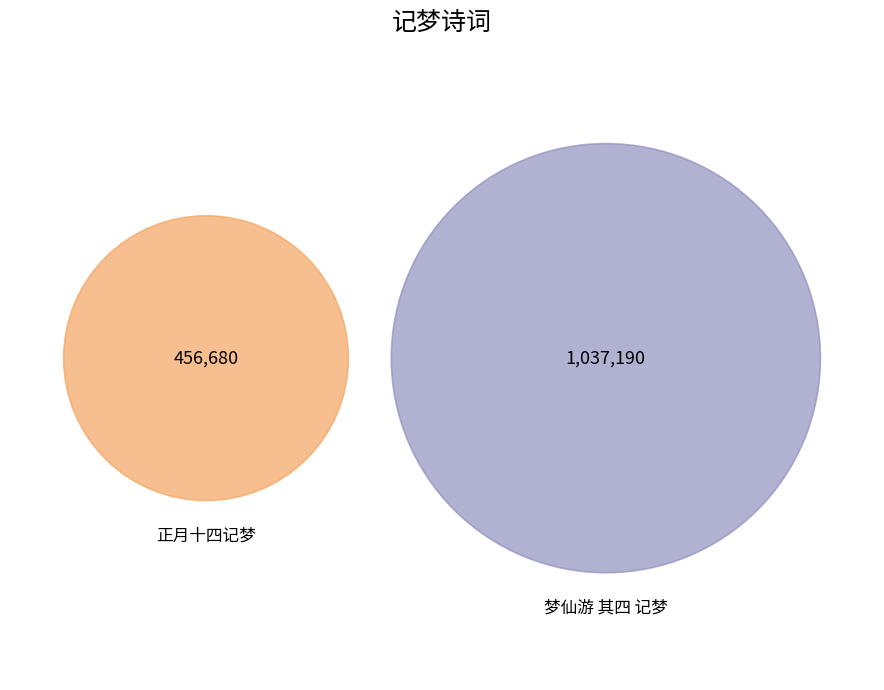

True or false: 梦仙游 其四 记梦 accounts for 61% of the total.

False